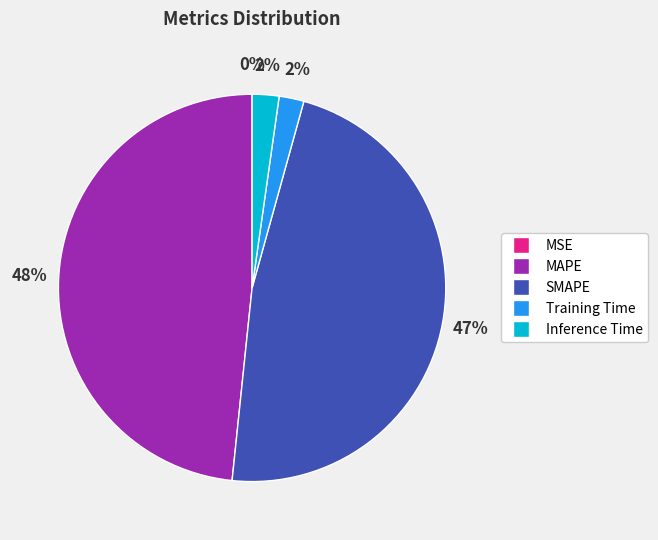

Does Training Time account for over 50% of the chart?

No